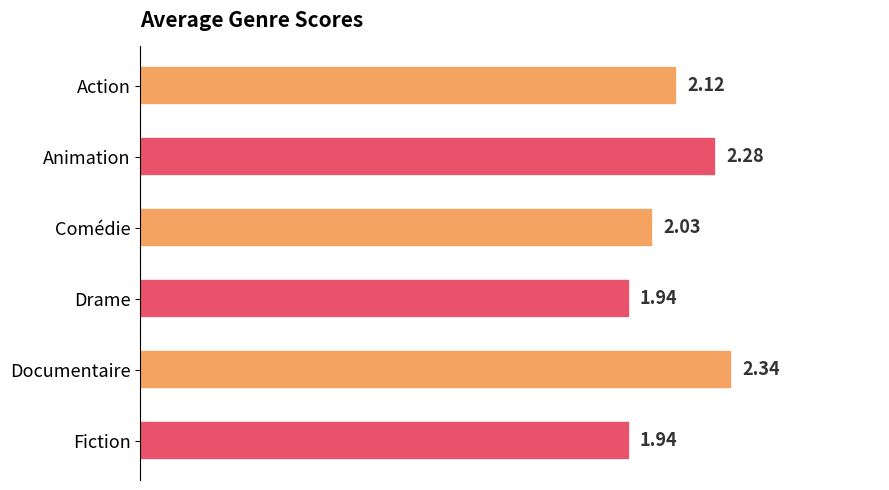

What is the sum of all values?

12.7